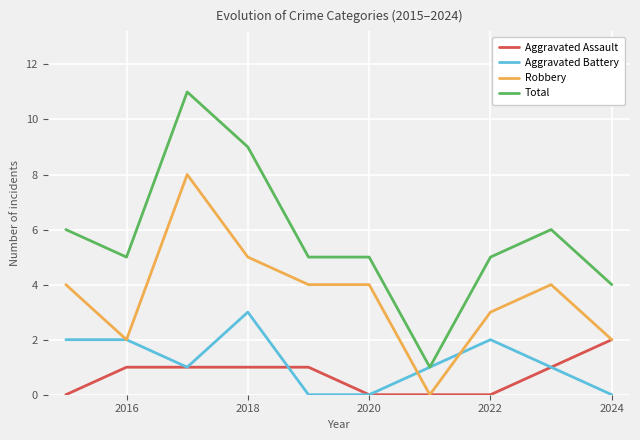

Which series has the largest total across all categories?

Total